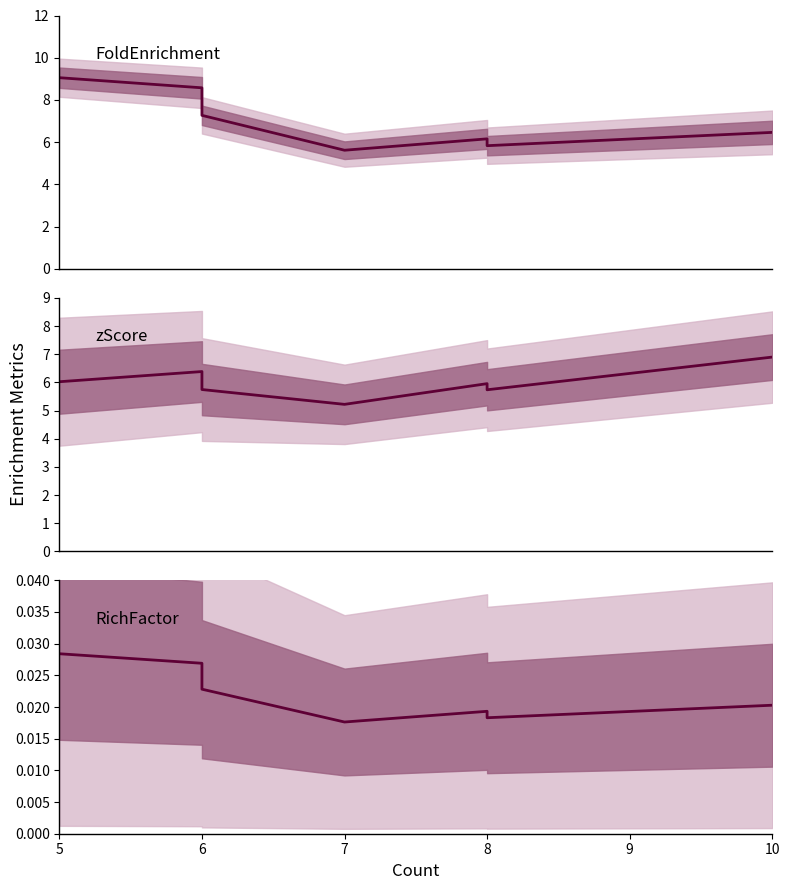

List the series in order of their peak value, lowest first.

RichFactor, zScore, FoldEnrichment